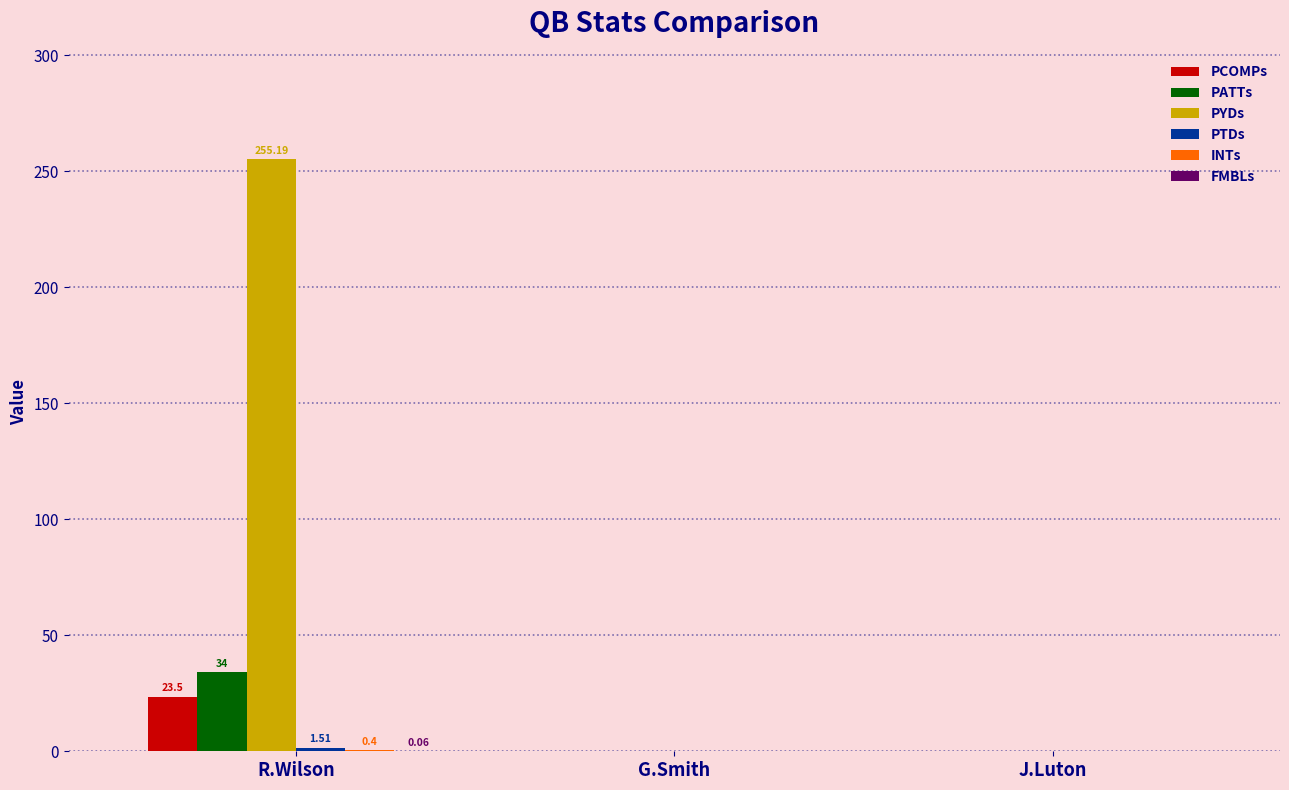

Between R.Wilson and J.Luton, which series saw the biggest shift?

PYDs